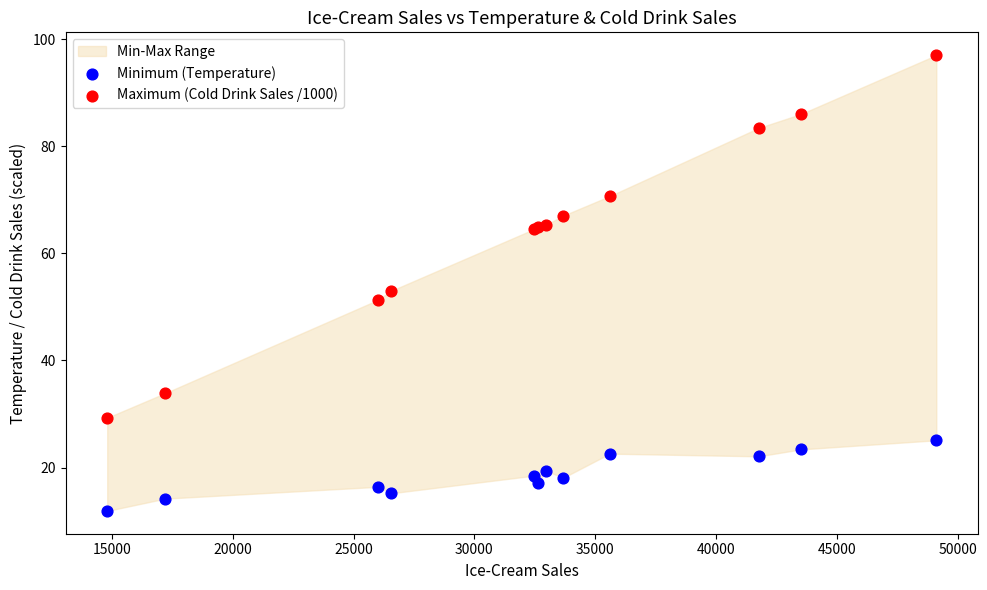

What is the X range (max minus min) for the scatter plot?

34320.0